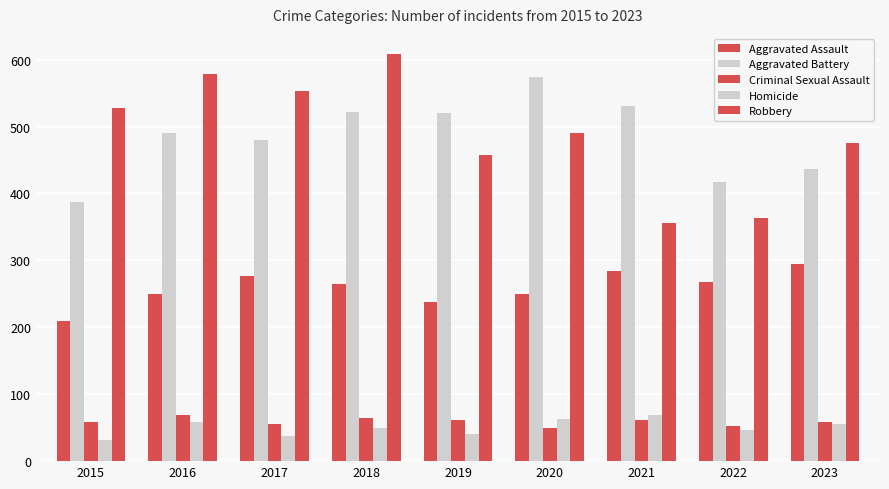

Reading left to right, list all the values displayed in this chart.

Aggravated Assault: 210	250	276	265	238	249	284	267	295
Aggravated Battery: 387	491	480	522	520	574	531	417	437
Criminal Sexual Assault: 58	69	55	65	61	49	62	53	58
Homicide: 32	59	37	49	40	63	69	47	55
Robbery: 527	579	553	608	458	491	356	364	475